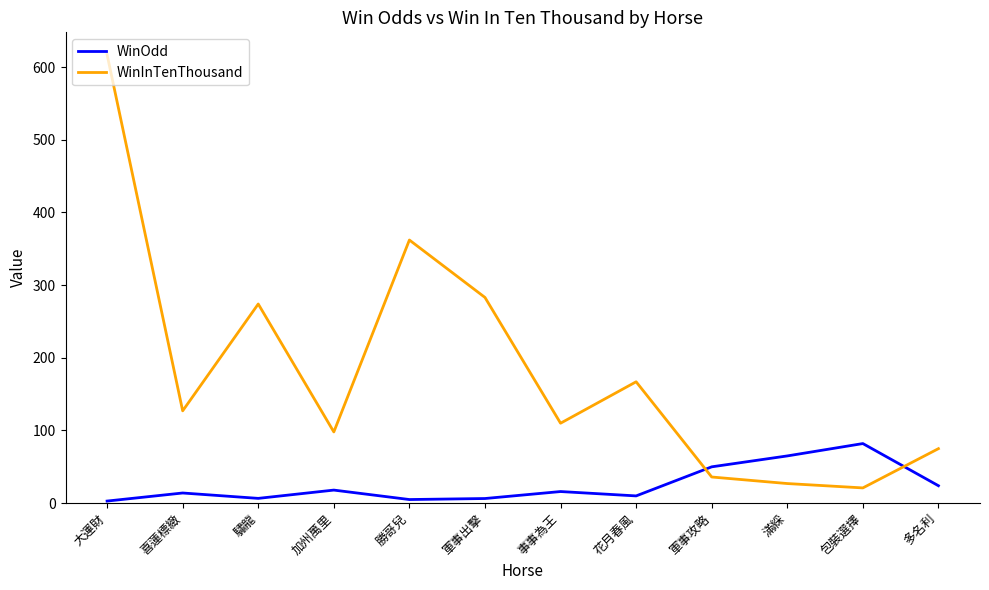

The value of WinInTenThousand at 事事為王 is 65.5. True or false?

False